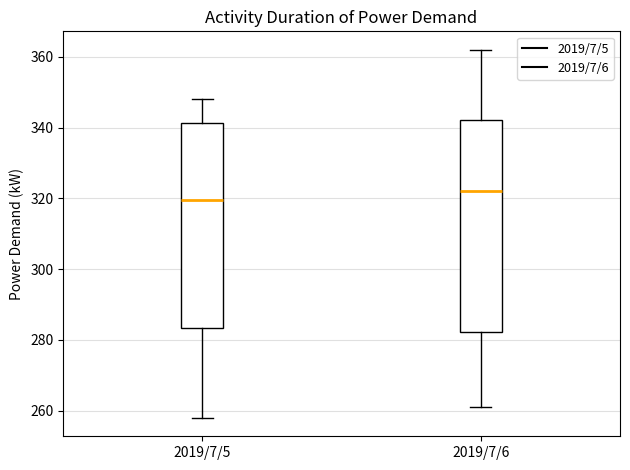

Comparing the boxes themselves (not the whiskers), which one is the tallest?

2019/7/6